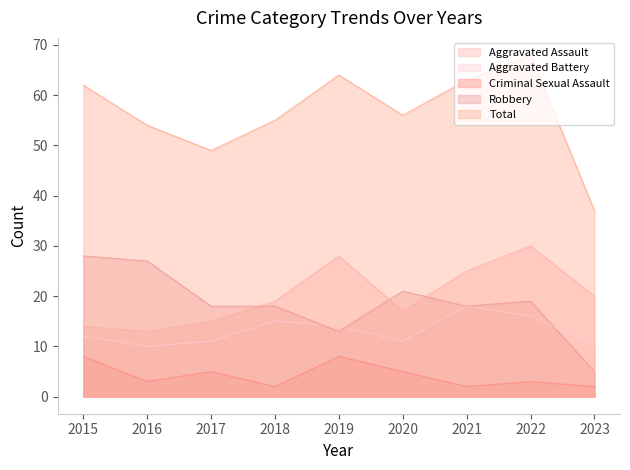

Where is Total nearest to the value 52?

2016